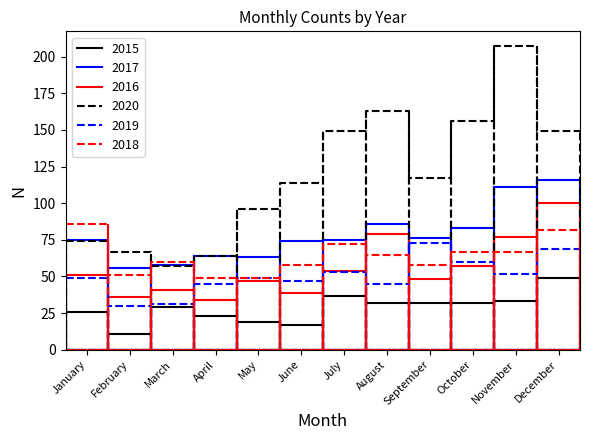

What is the lowest value of the 2017 series?

56